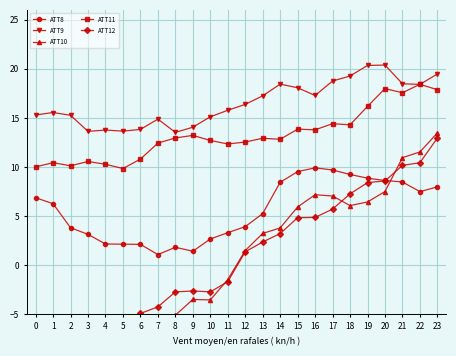

At which label is ATT11 closest to 14?

15